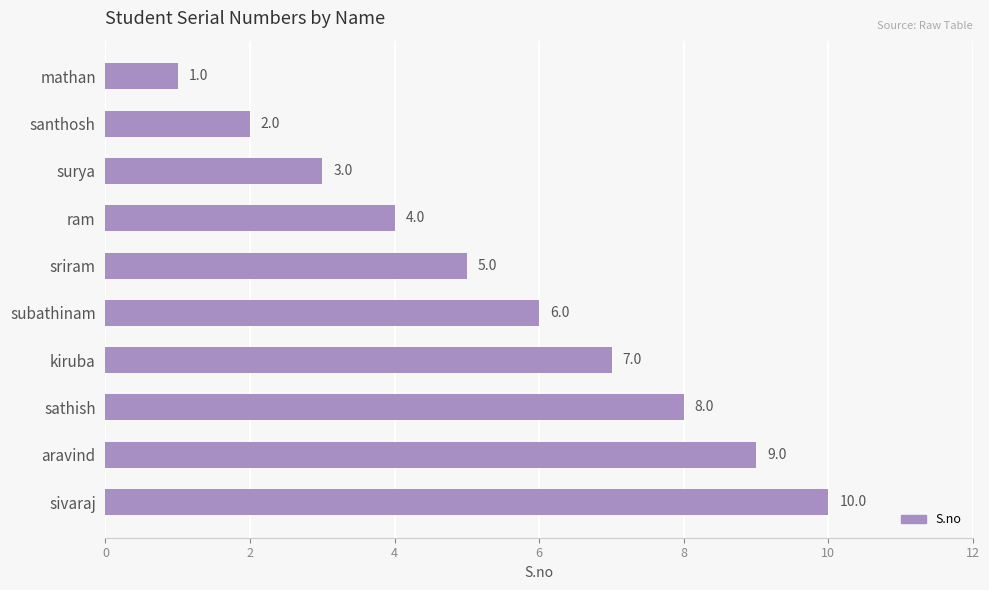

List the labels in order of value, smallest first.

mathan, santhosh, surya, ram, sriram, subathinam, kiruba, sathish, aravind, sivaraj